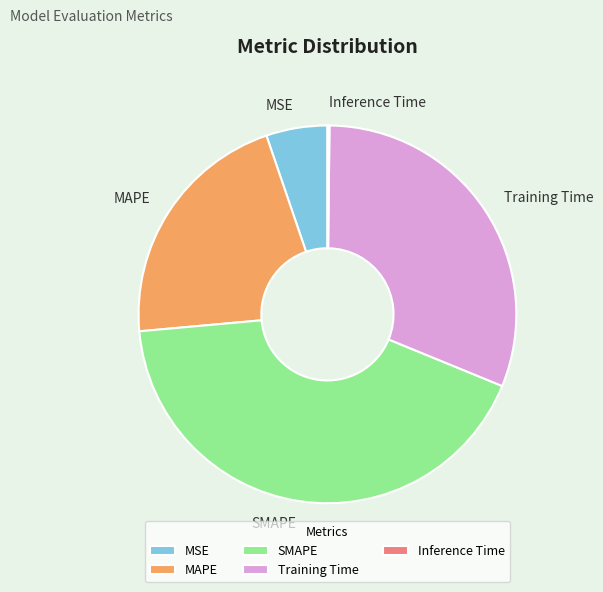

Approximately how many times larger is the value at MSE compared to SMAPE?

0.1